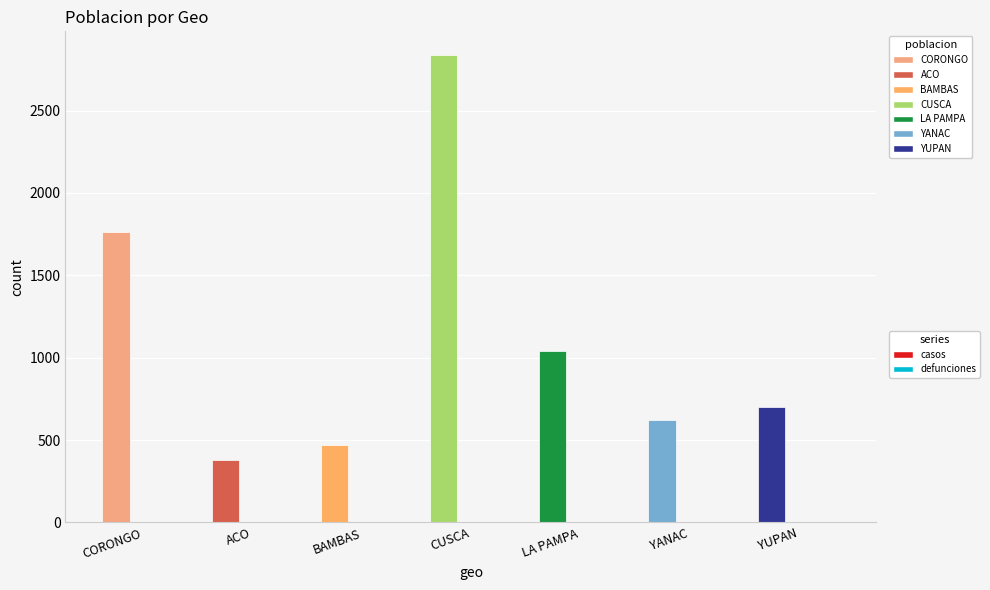

What position from the left is CORONGO?

1